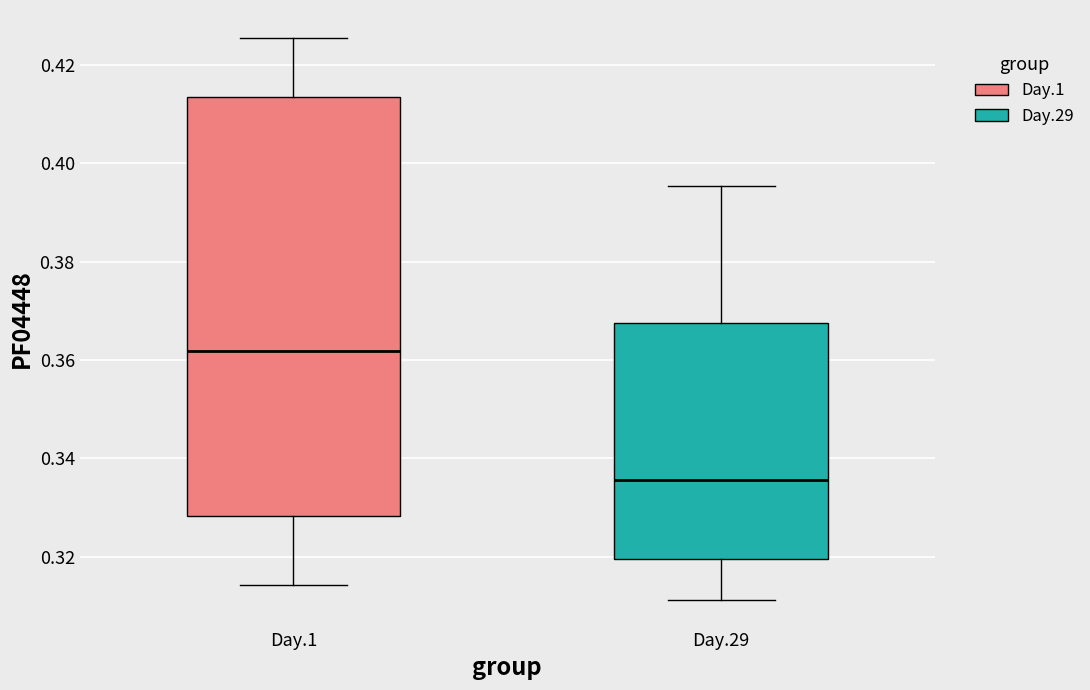

Which box is the tallest, from its lower edge to its upper edge?

Day.1